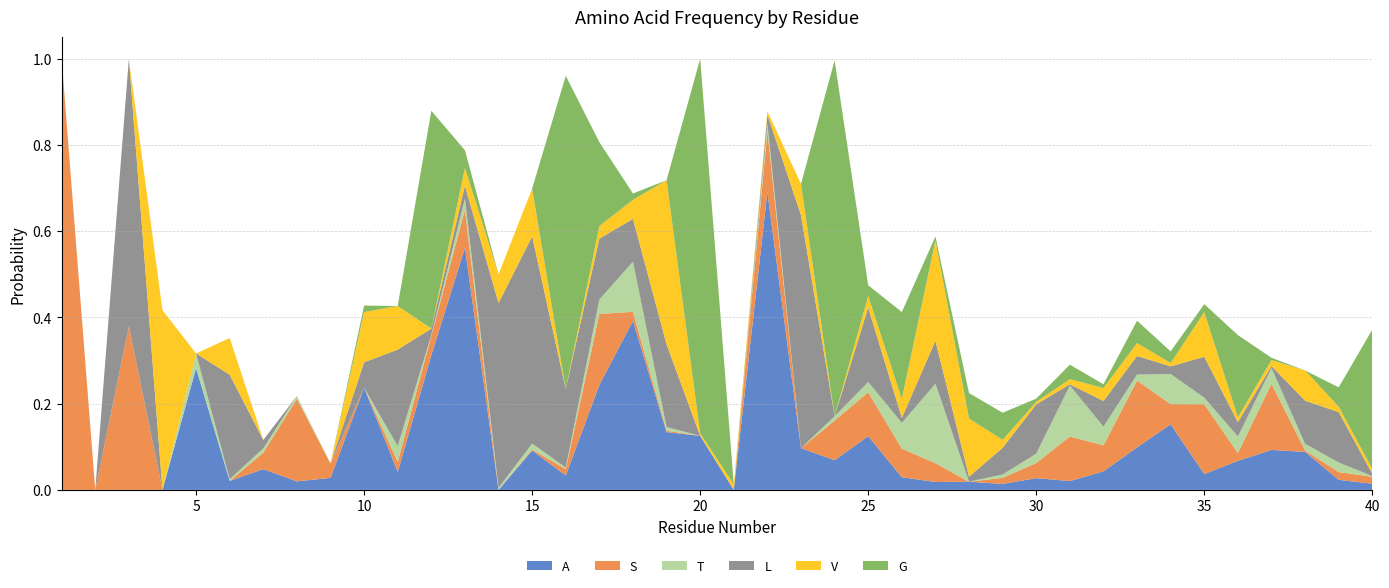

Reading left to right, list all the values displayed in this chart.

A: 0.0	0.0	0.0	0.0	0.3	0.0	0.0	0.0	0.0	0.2	0.0	0.3	0.6	0.0	0.1	0.0	0.2	0.4	0.1	0.1	0.0	0.7	0.1	0.1	0.1	0.0	0.0	0.0	0.0	0.0	0.0	0.0	0.1	0.2	0.0	0.1	0.1	0.1	0.0	0.0
S: 1.0	0.0	0.4	0.0	0.0	0.0	0.0	0.2	0.0	0.0	0.0	0.0	0.1	0.0	0.0	0.0	0.2	0.0	0.0	0.0	0.0	0.1	0.0	0.1	0.1	0.1	0.0	0.0	0.0	0.0	0.1	0.1	0.2	0.0	0.2	0.0	0.2	0.0	0.0	0.0
T: 0.0	0.0	0.0	0.0	0.0	0.0	0.0	0.0	0.0	0.0	0.0	0.0	0.0	0.0	0.0	0.0	0.0	0.1	0.0	0.0	0.0	0.0	0.0	0.0	0.0	0.1	0.2	0.0	0.0	0.0	0.1	0.0	0.0	0.1	0.0	0.0	0.0	0.0	0.0	0.0
L: 0.0	0.0	0.6	0.0	0.0	0.2	0.0	0.0	0.0	0.1	0.2	0.0	0.0	0.4	0.5	0.2	0.1	0.1	0.2	0.0	0.0	0.0	0.5	0.0	0.2	0.0	0.1	0.0	0.1	0.1	0.0	0.1	0.0	0.0	0.1	0.0	0.0	0.1	0.1	0.0
V: 0.0	0.0	0.0	0.4	0.0	0.1	0.0	0.0	0.0	0.1	0.1	0.0	0.0	0.1	0.1	0.0	0.0	0.0	0.4	0.0	0.0	0.0	0.1	0.0	0.0	0.0	0.2	0.1	0.0	0.0	0.0	0.0	0.0	0.0	0.1	0.0	0.0	0.1	0.0	0.0
G: 0.0	0.0	0.0	0.0	0.0	0.0	0.0	0.0	0.0	0.0	0.0	0.5	0.0	0.0	0.0	0.7	0.2	0.0	0.0	0.9	0.0	0.0	0.0	0.8	0.0	0.2	0.0	0.1	0.1	0.0	0.0	0.0	0.1	0.0	0.0	0.2	0.0	0.0	0.0	0.3